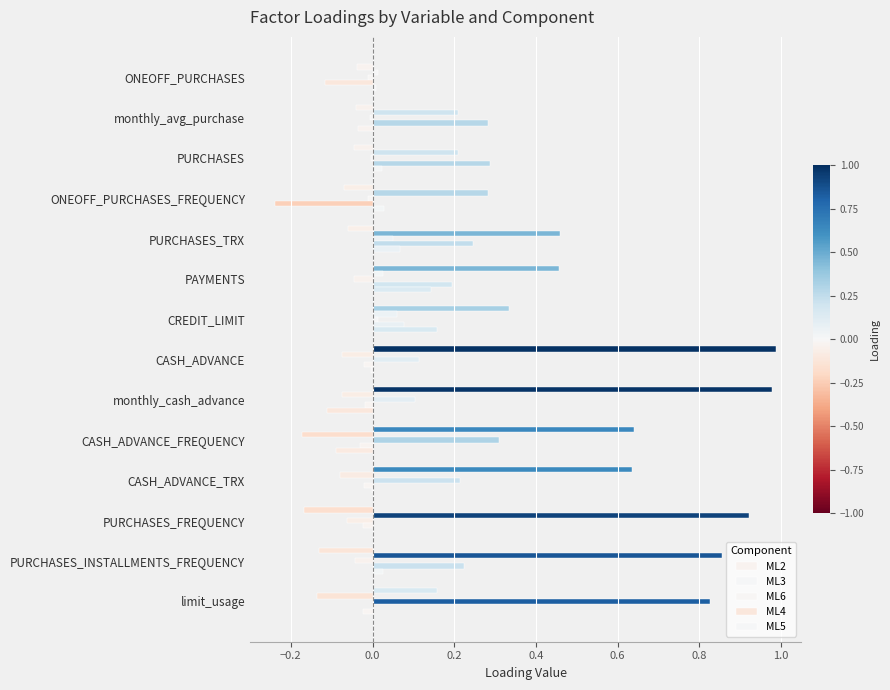

What is the maximum value shown in the chart?

1.0